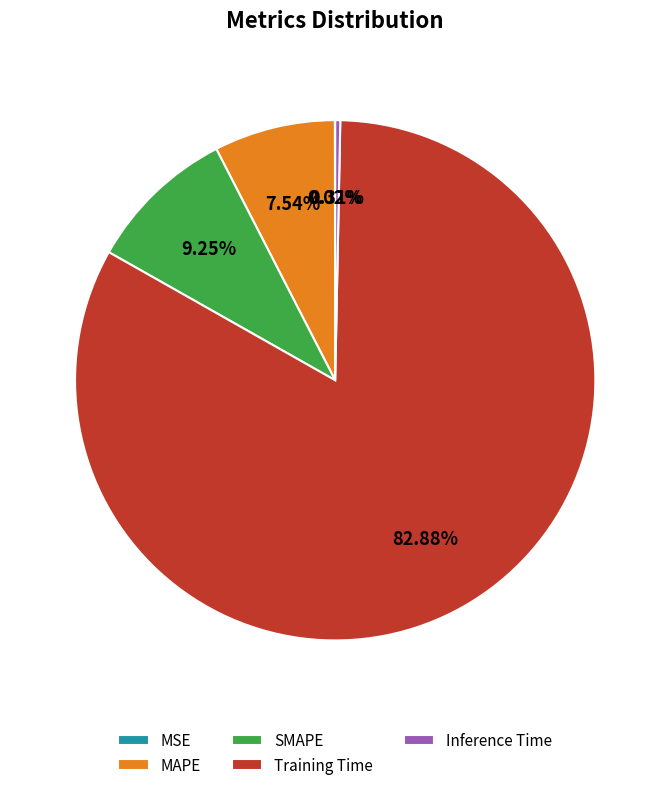

What is the largest slice in the pie chart?

Training Time